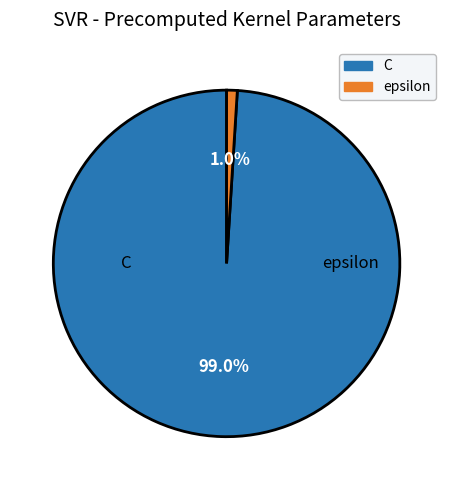

Count the number of slices in the pie.

2